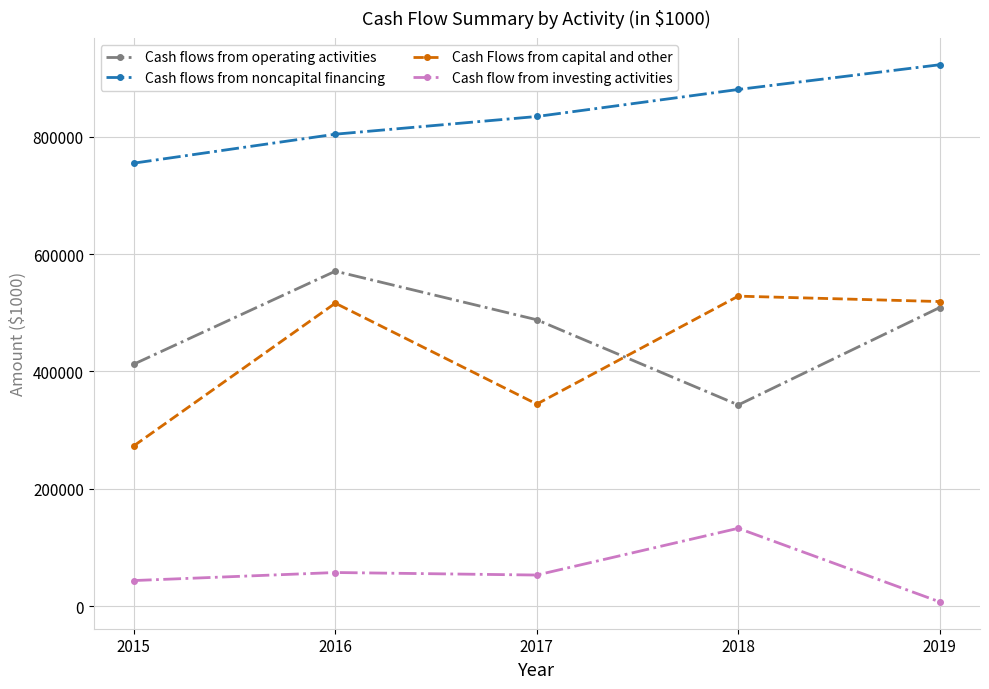

Count the number of categories in the chart.

5